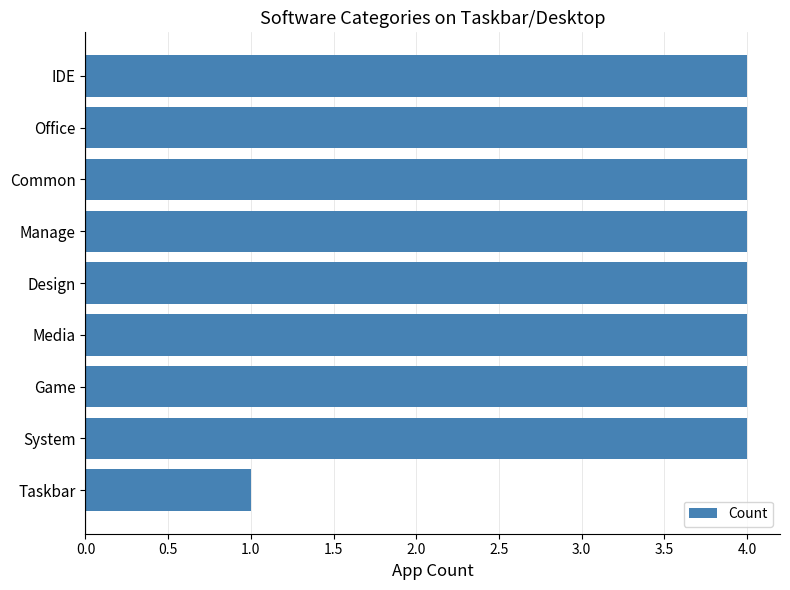

How many bars are there in total?

9